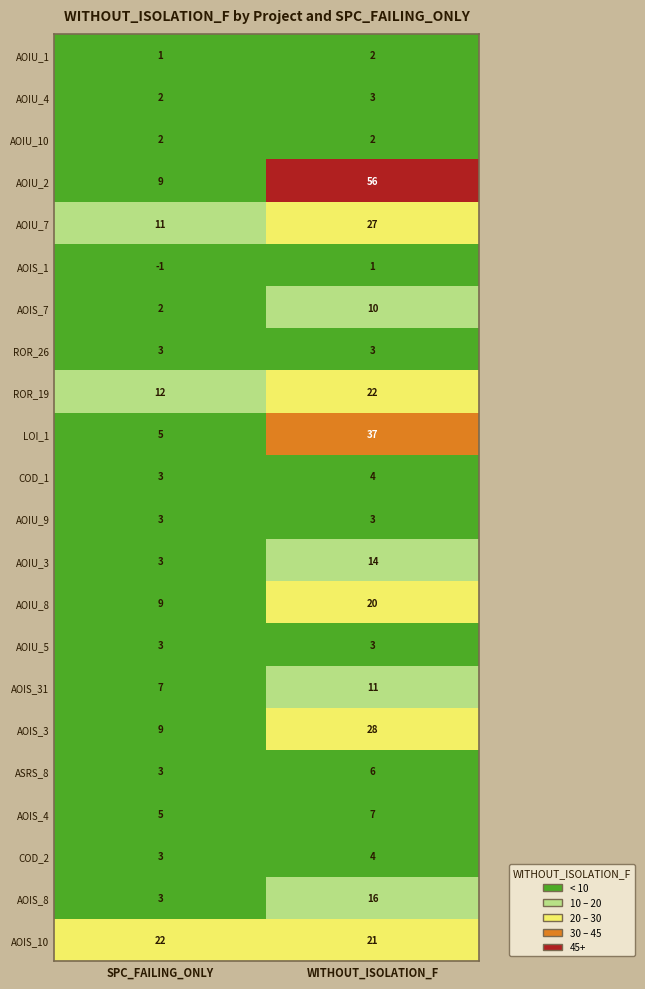

How many distinct data groups are displayed?

22